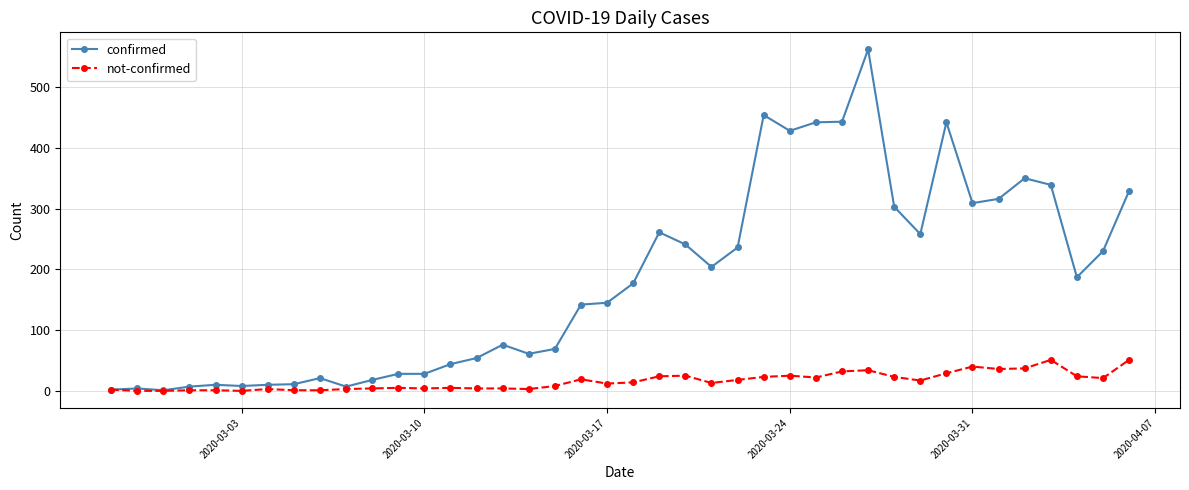

At how many categories does at least one series exceed 358?

6